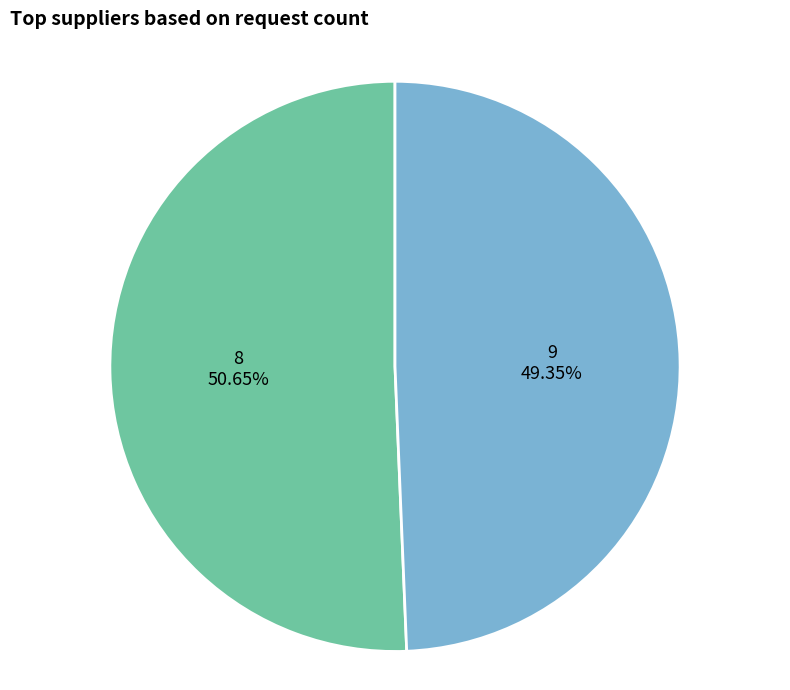

Does any single category account for the majority?

Yes